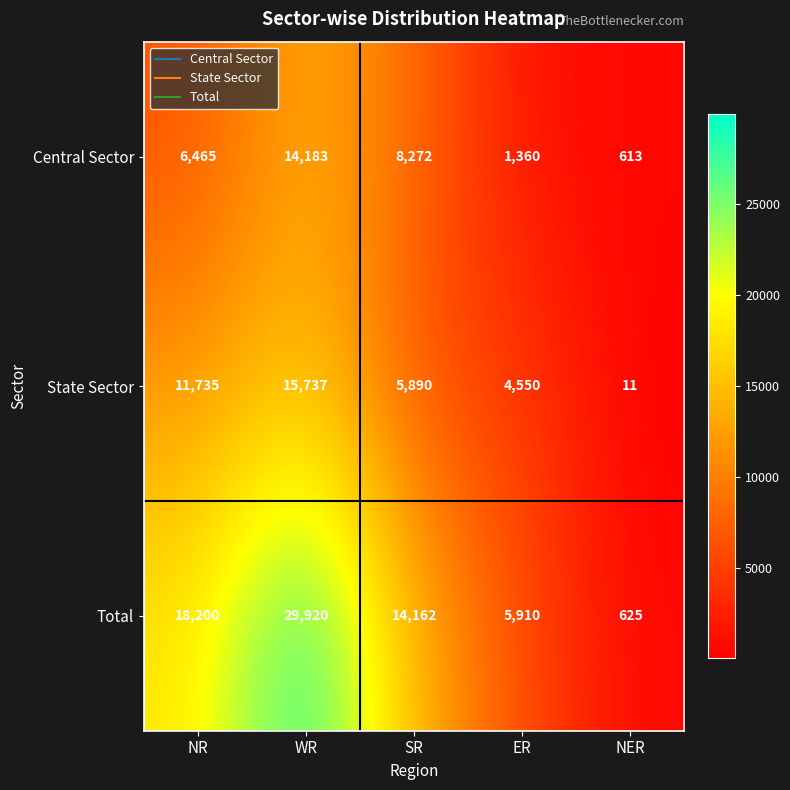

Reading left to right, list all the values displayed in this chart.

Central Sector: NR=6465	WR=14183	SR=8272	ER=1360	NER=613
State Sector: NR=11735	WR=15737	SR=5890	ER=4550	NER=11
Total: NR=18200	WR=29920	SR=14162	ER=5910	NER=625